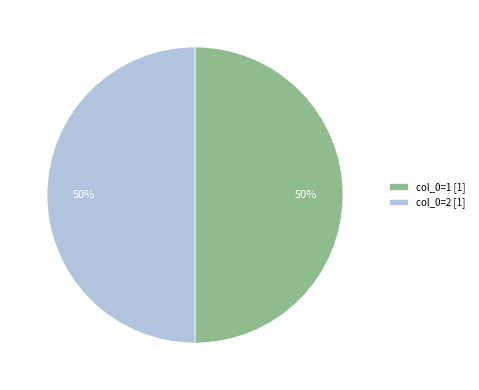

How many slices are in this pie chart?

2